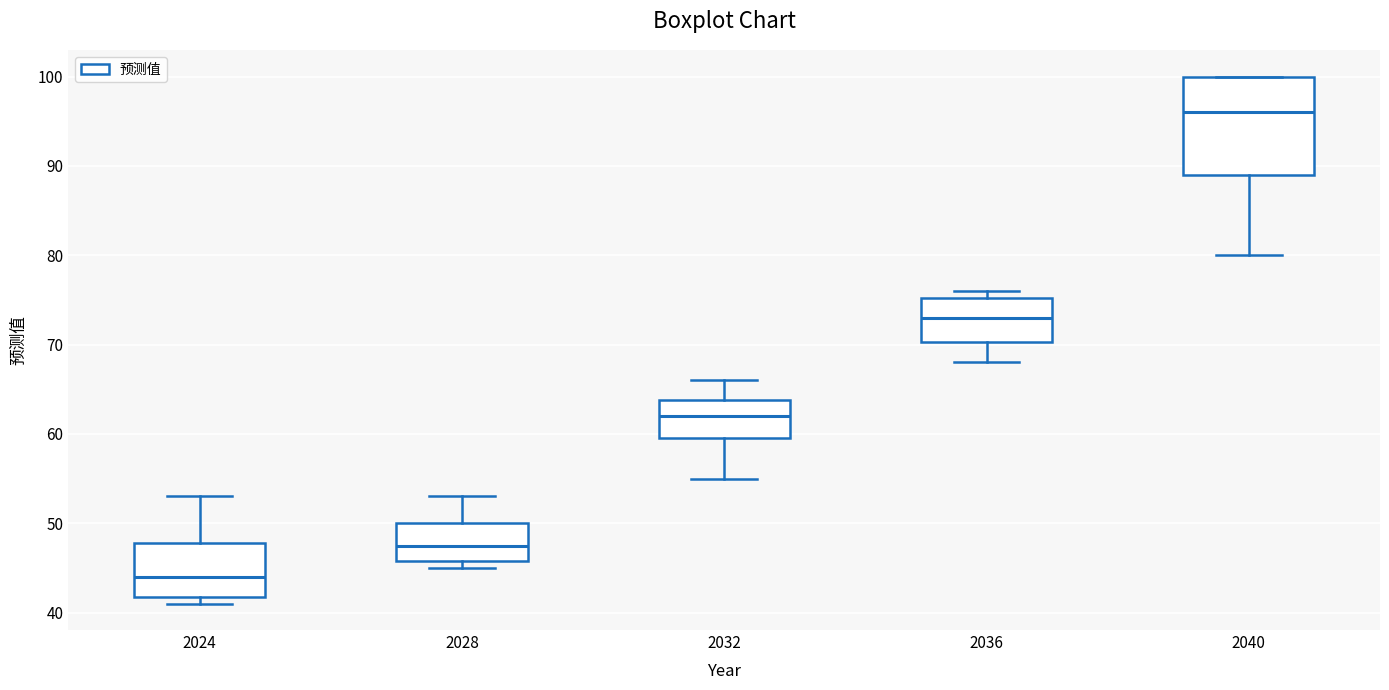

Reading left to right, transcribe this box plot: for each box, give where its median line is, the range the box spans, and where its two whiskers end, as read against the y-axis. The values are not printed on the chart, so give them approximately, as read against the axis.

2024: median 44, box 42 to 48, whiskers 41 to 53
2028: median 48, box 46 to 50, whiskers 45 to 53
2032: median 62, box 60 to 64, whiskers 55 to 66
2036: median 73, box 70 to 75, whiskers 68 to 76
2040: median 96, box 89 to 100, whiskers 80 to 100